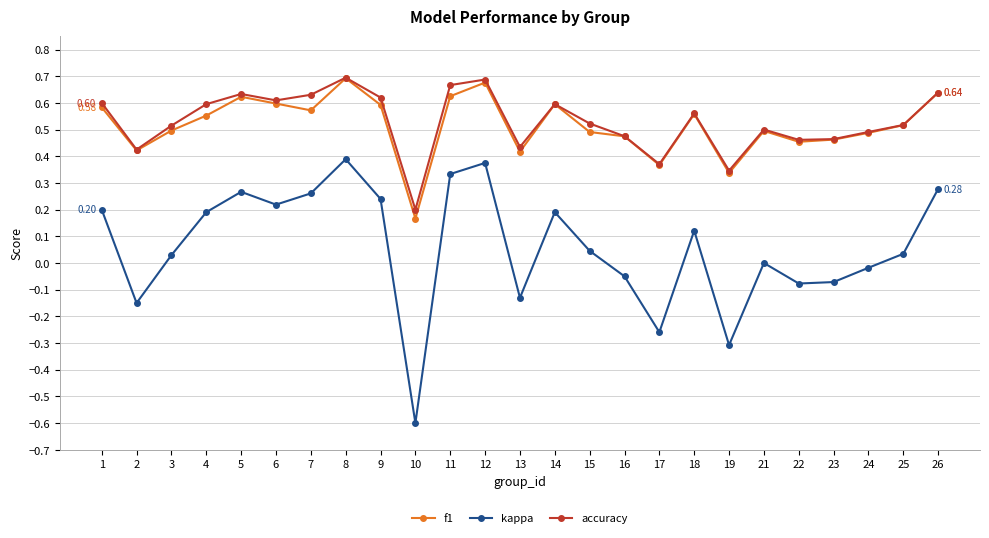

At which category does accuracy reach its first local valley?

2